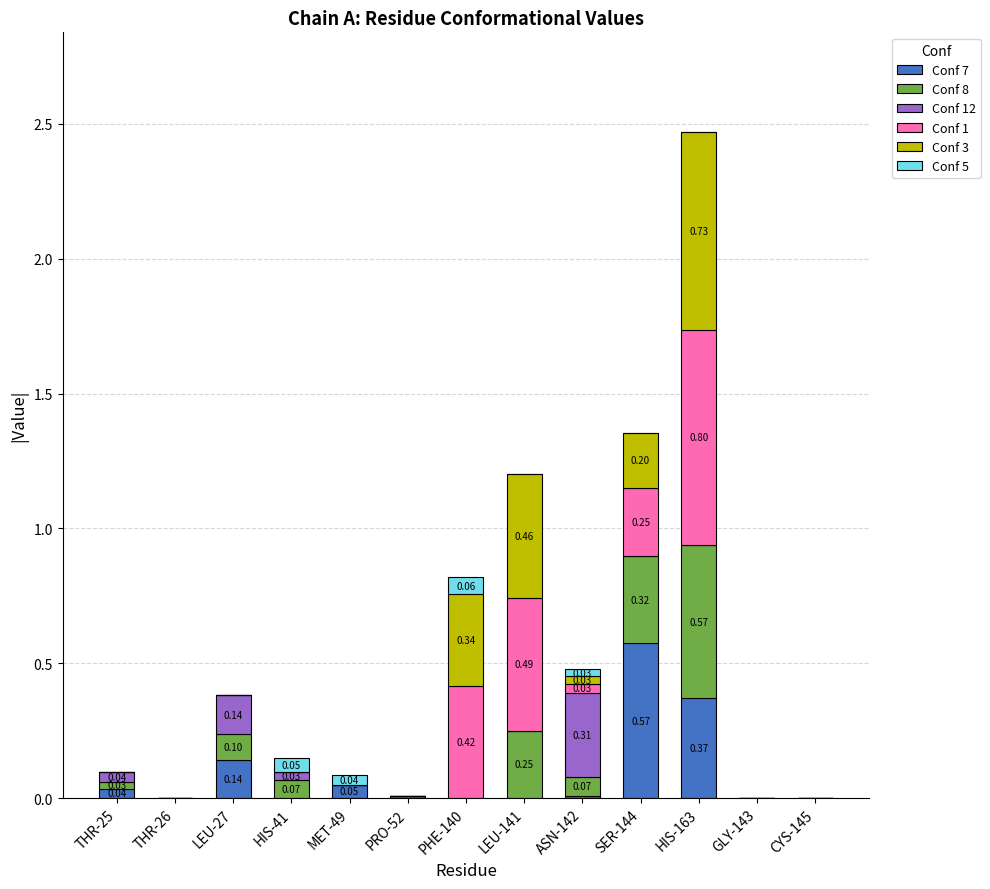

At which category is the sum across all series the highest?

HIS-163